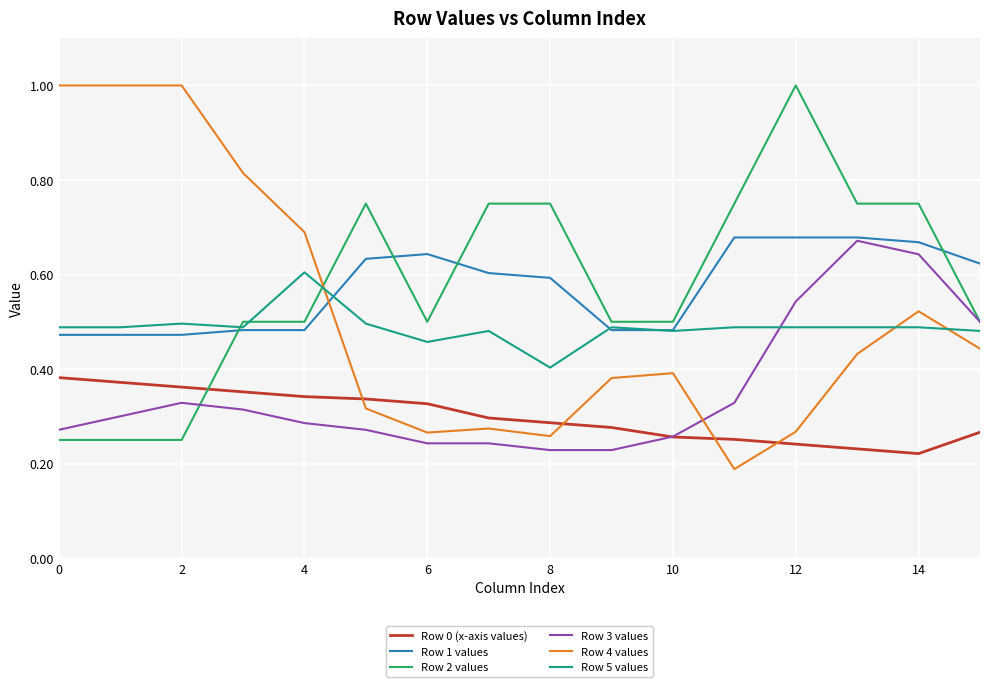

Which series ends up on top after the final intersection of Row 4 values and Row 5 values?

Row 5 values